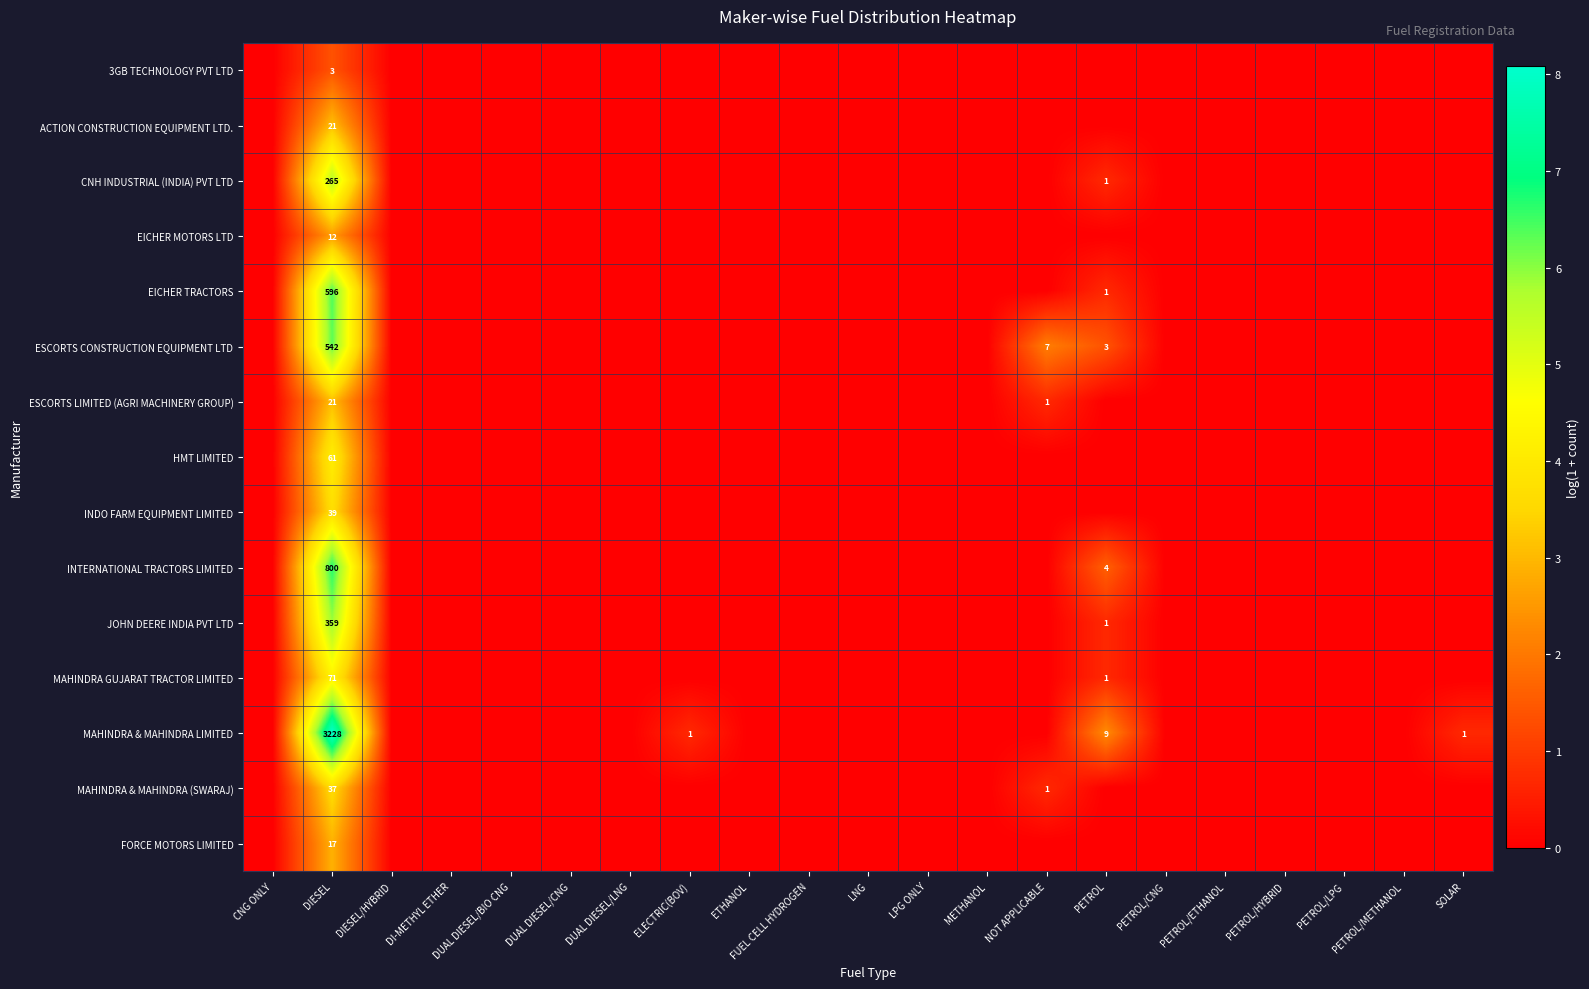

At which category does the chart reach its minimum across all series?

CNG ONLY